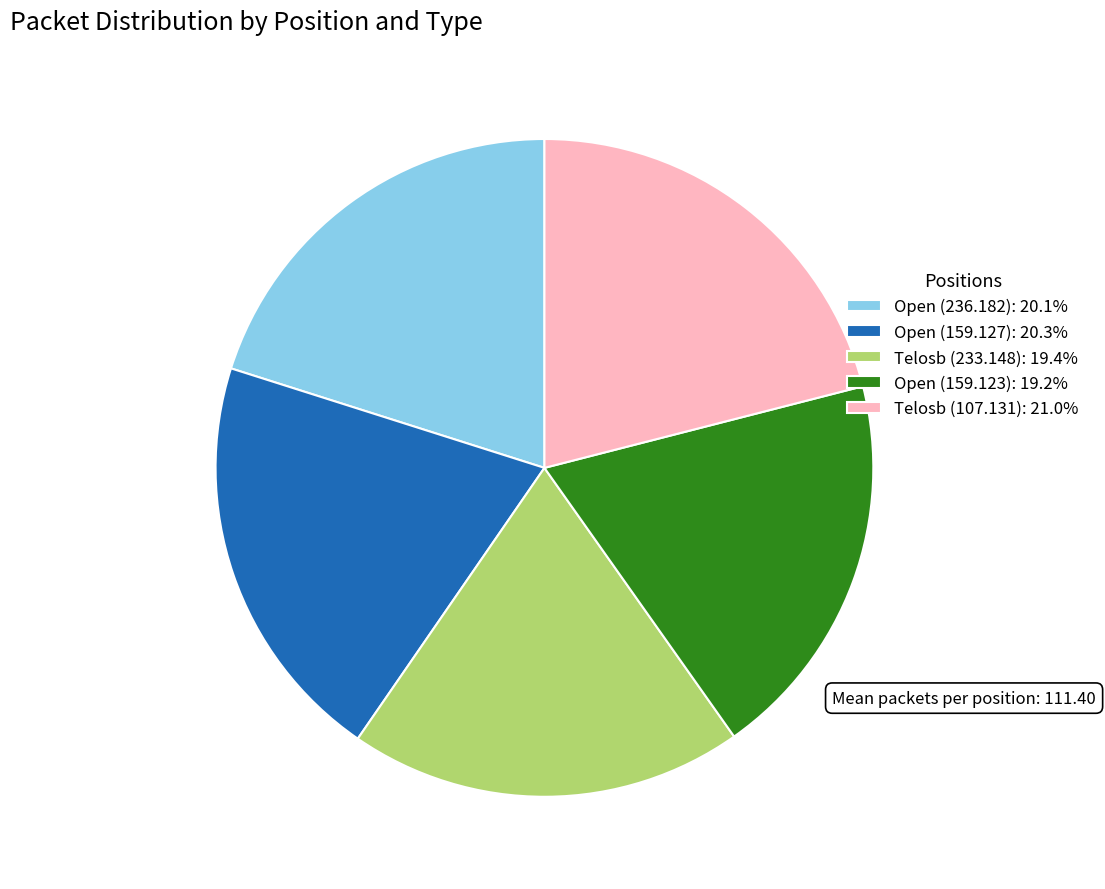

Is the sum of Telosb (233.148): 19.4% and Open (236.182): 20.1% greater than half?

No